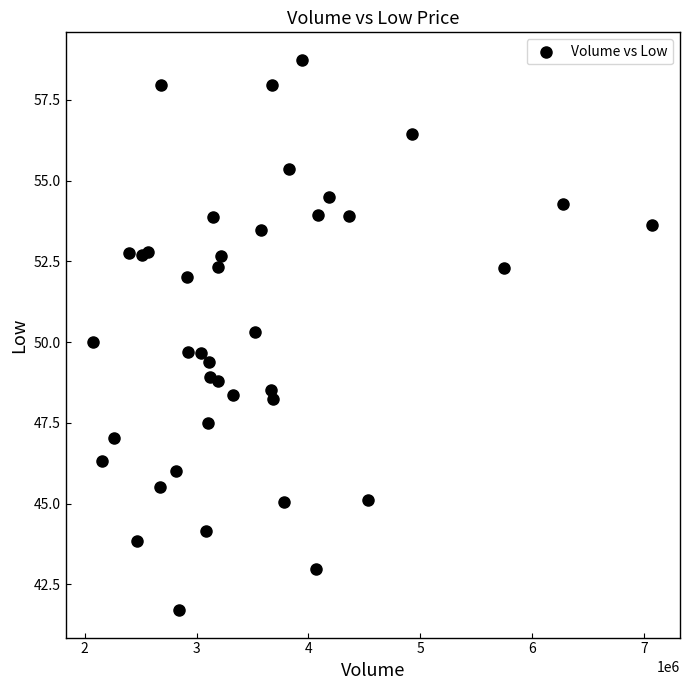

What is the range of X values (max minus min)?

4995600.0